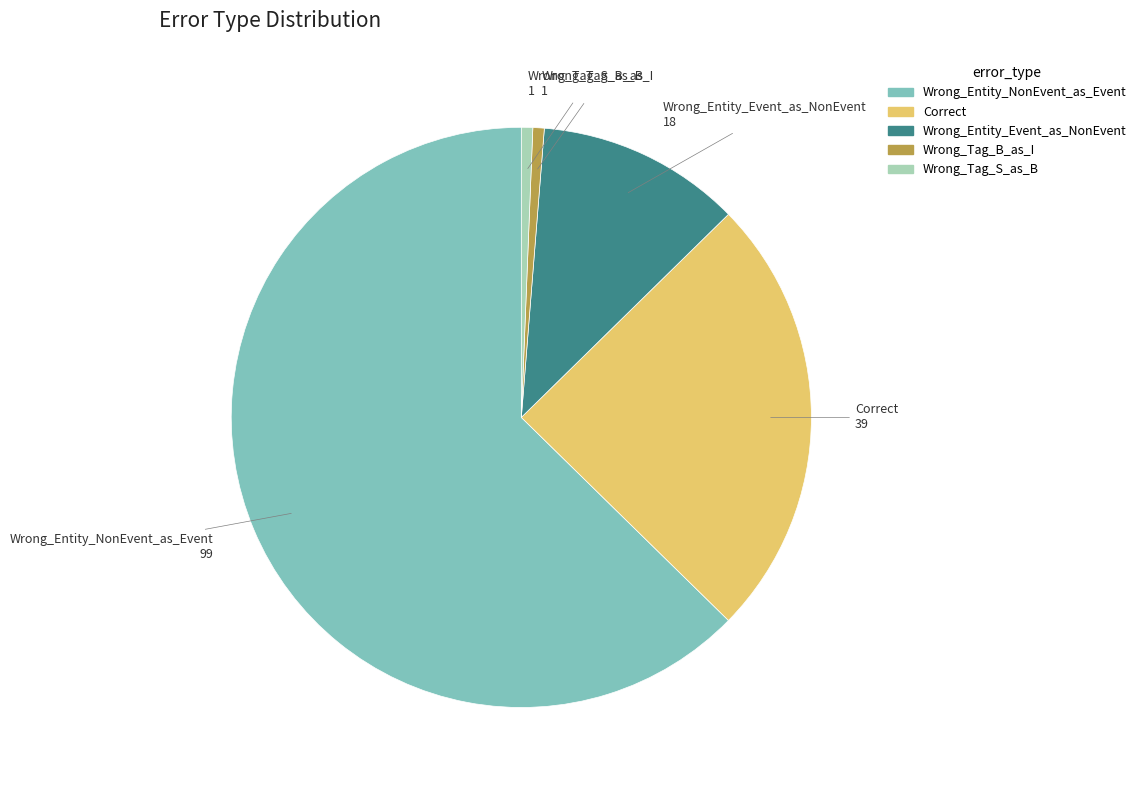

Which category has the biggest portion of the pie?

Wrong_Entity_NonEvent_as_Event